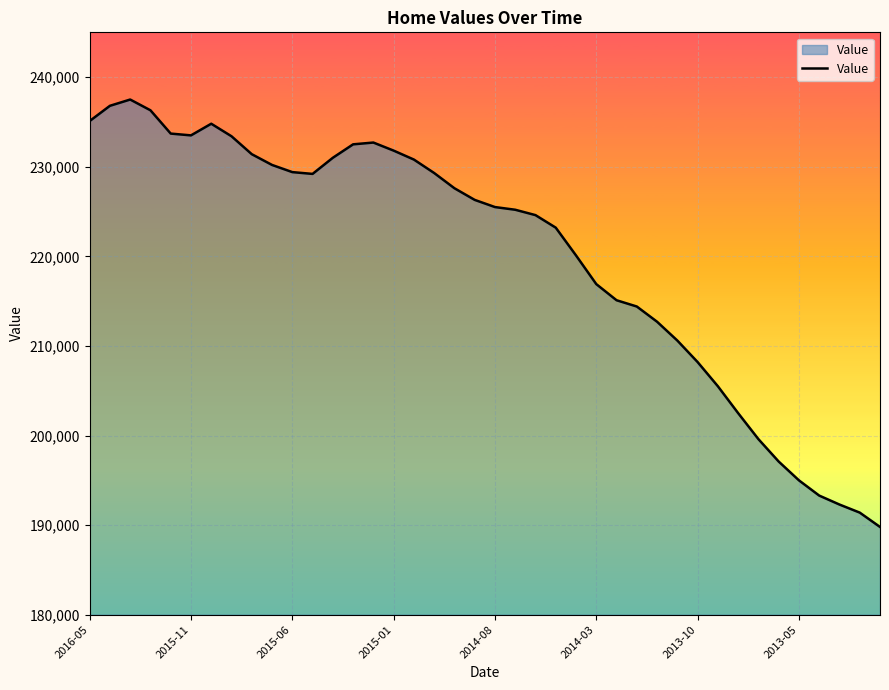

What is the maximum value shown in the chart?

237500